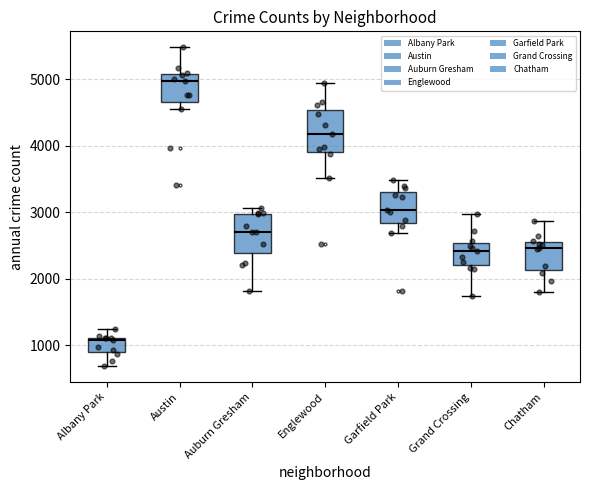

Which box's median line is the lowest?

Albany Park